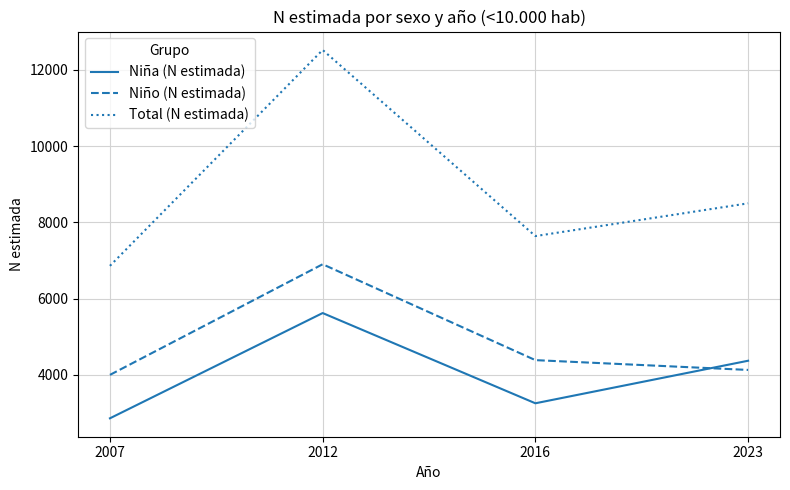

Which series has the largest range (max minus min)?

Total (N estimada)